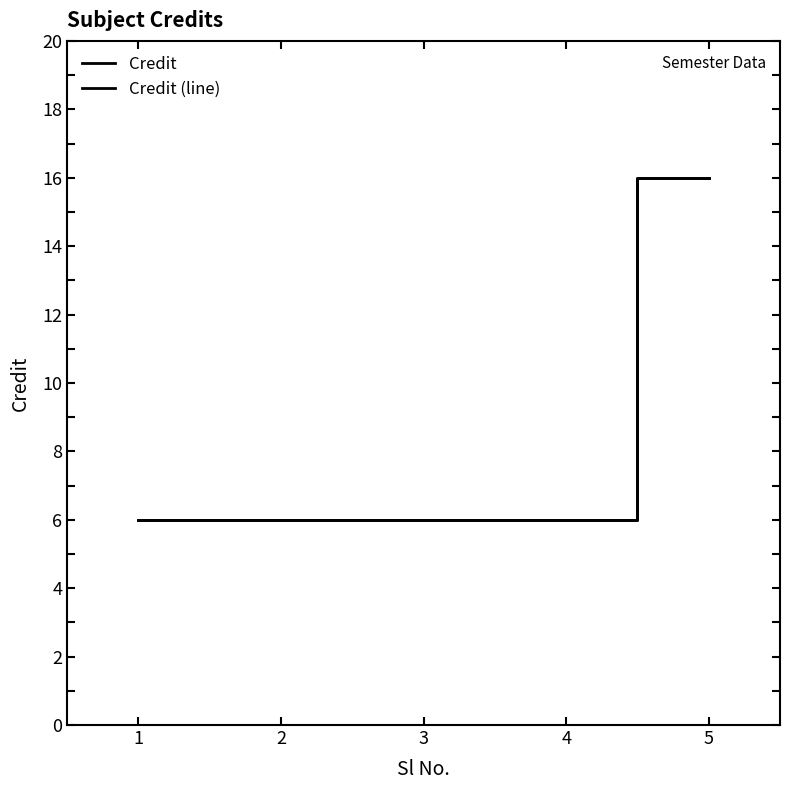

Is this an area chart (filled region under the line)?

No